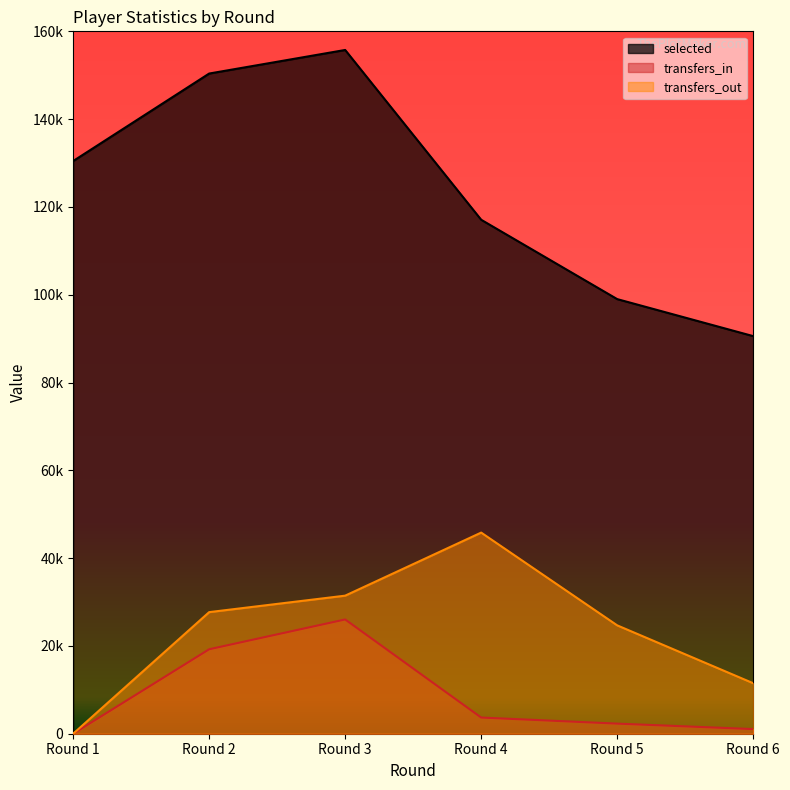

What are all the series names shown in the legend?

selected, transfers_in, transfers_out